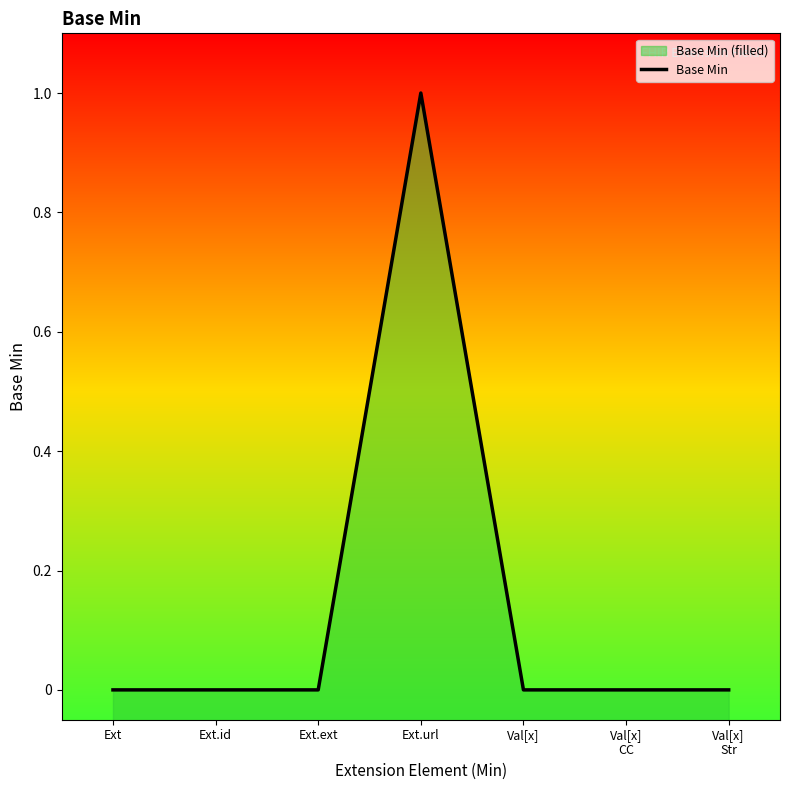

List the labels in order of value, smallest first.

Ext, Ext.id, Ext.ext, Val[x], Val[x]
CC, Val[x]
Str, Ext.url